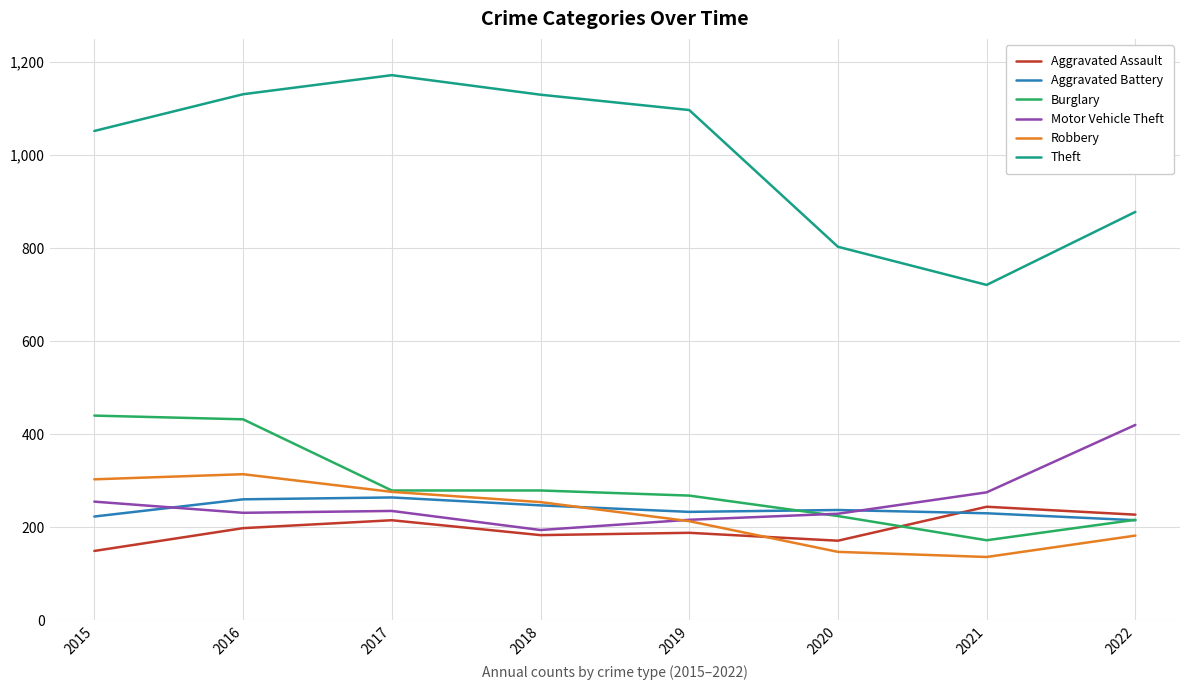

Is the value of Aggravated Battery at 2019 greater than the value of Robbery at 2020?

Yes